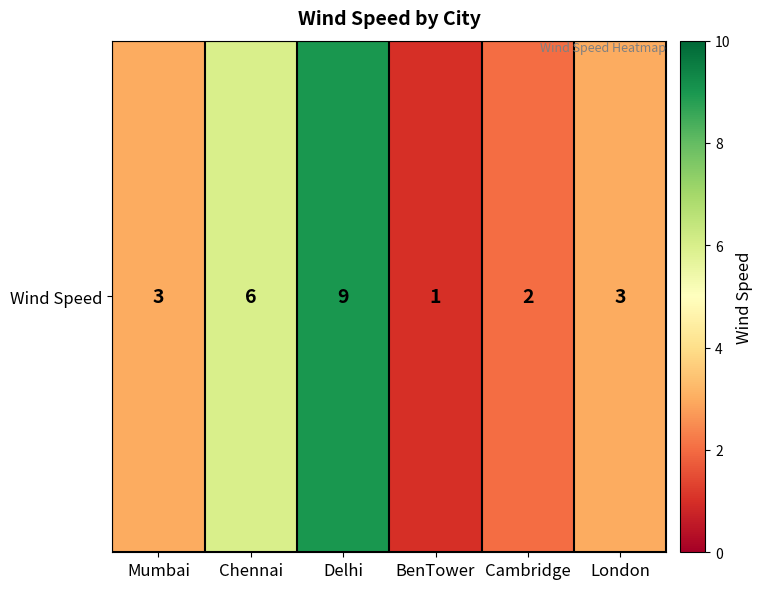

How many data points are above 3?

2